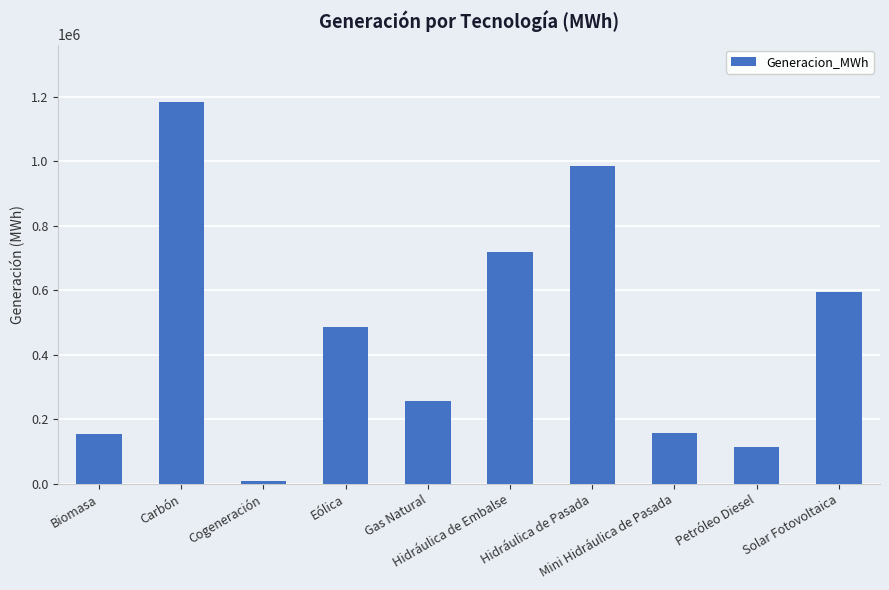

What is the change in value from Hidráulica de Pasada to Solar Fotovoltaica?

-391792.4